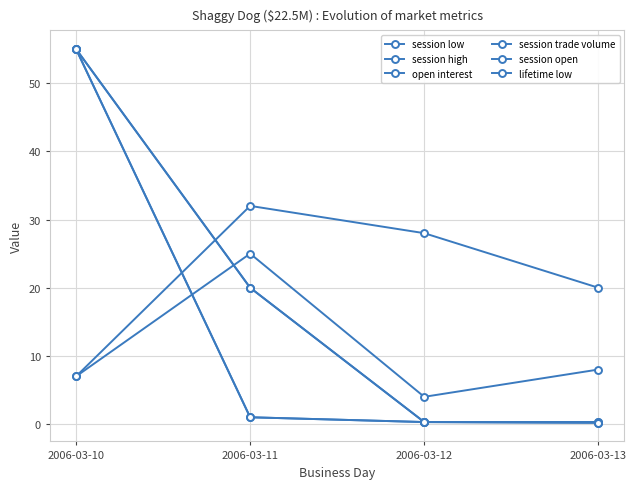

Does the chart display data point markers on the line(s)?

Yes